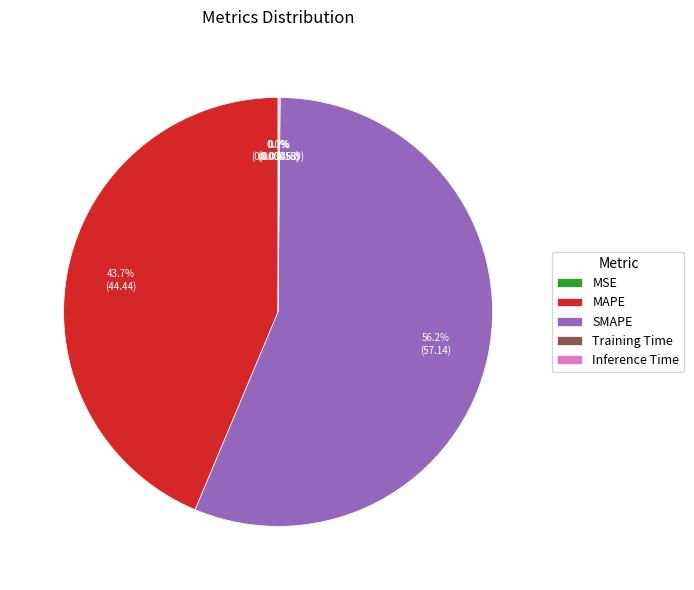

Which slice is the largest?

SMAPE